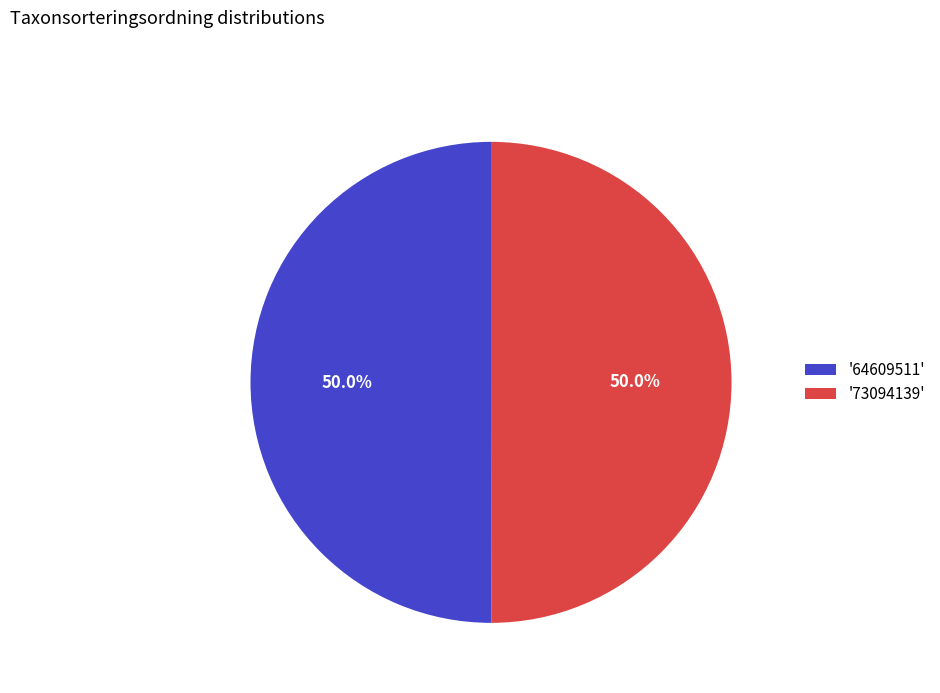

How much of the chart is everything except '64609511'?

50.0%